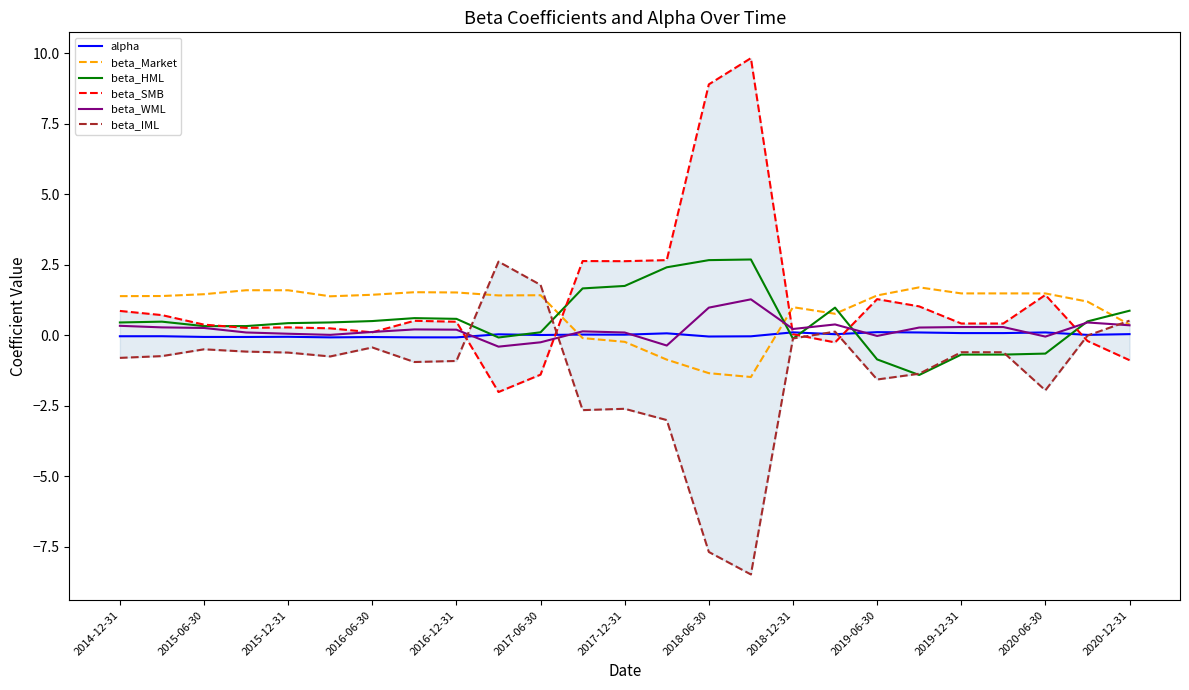

The value of beta_Market at 2019-06-30 is 0.6. True or false?

False